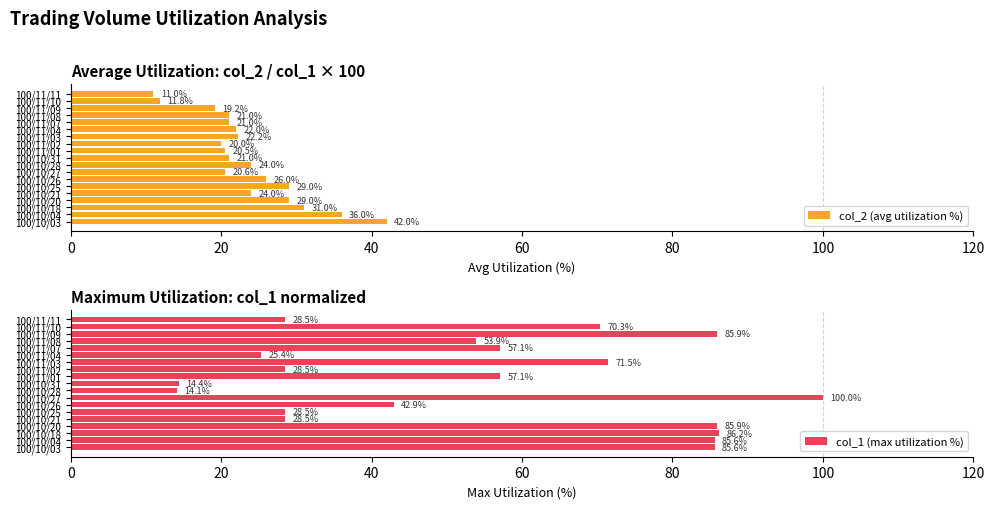

Reading left to right, transcribe all the data shown in this chart.

col_2 (avg utilization %): 42.0	36.0	31.0	29.0	24.0	29.0	26.0	20.6	24.0	21.0	20.5	20.0	22.2	22.0	21.0	21.0	19.2	11.8	11.0
col_1 (max utilization %): 85.6	85.6	86.2	85.9	28.5	28.5	42.9	100.0	14.1	14.4	57.1	28.5	71.5	25.4	57.1	53.9	85.9	70.3	28.5